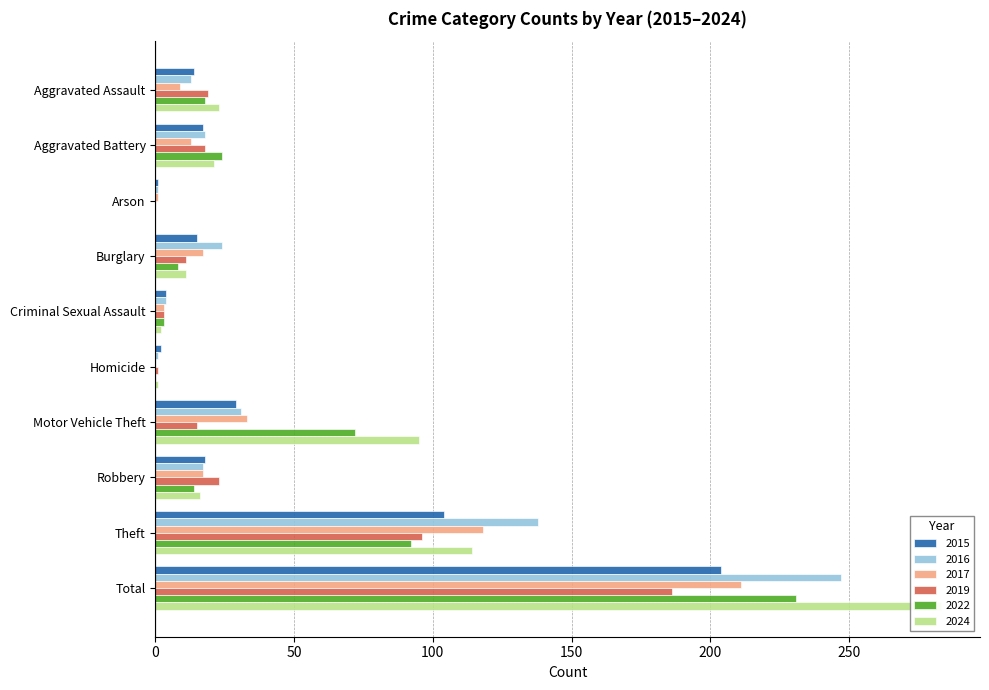

The 2019 series shows 4 at Burglary. True or false?

False